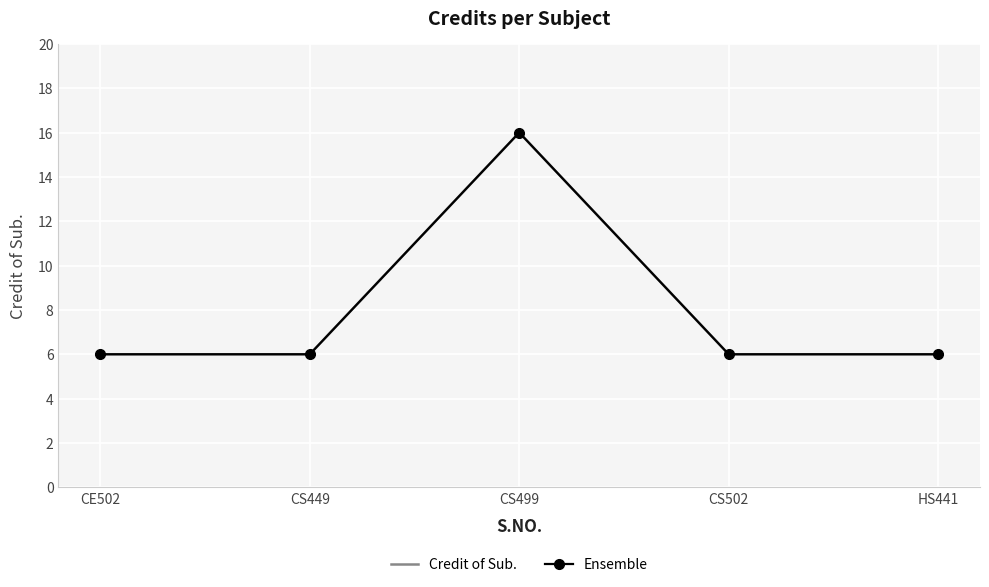

Reading left to right, transcribe all the data shown in this chart.

Credit of Sub.: 6	6	16	6	6
Ensemble: 6	6	16	6	6